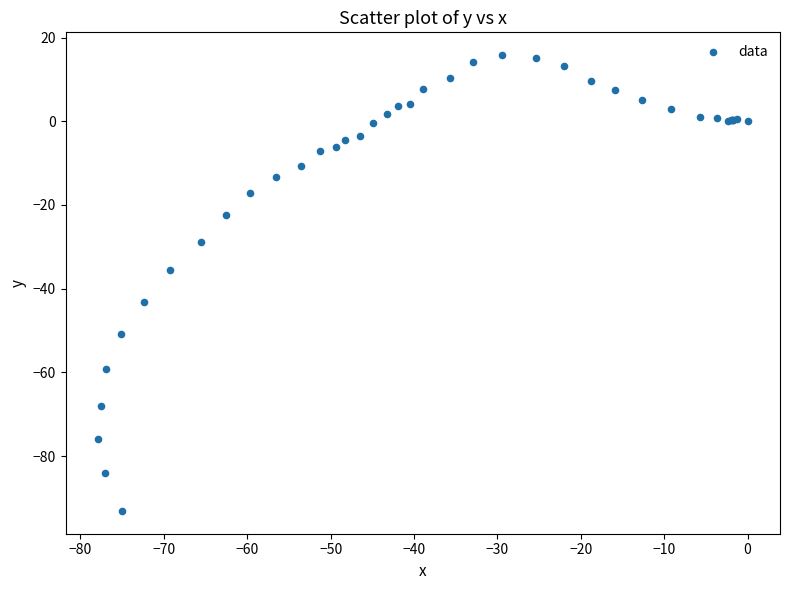

What Y value in the scatter plot is closest to -38?

-35.5